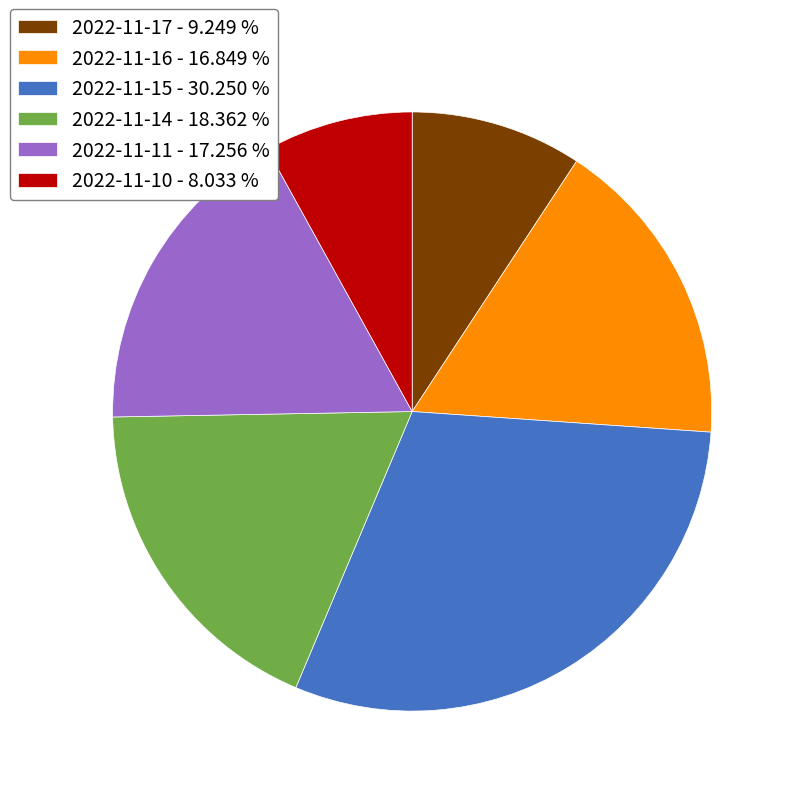

What is the largest slice in the pie chart?

2022-11-15